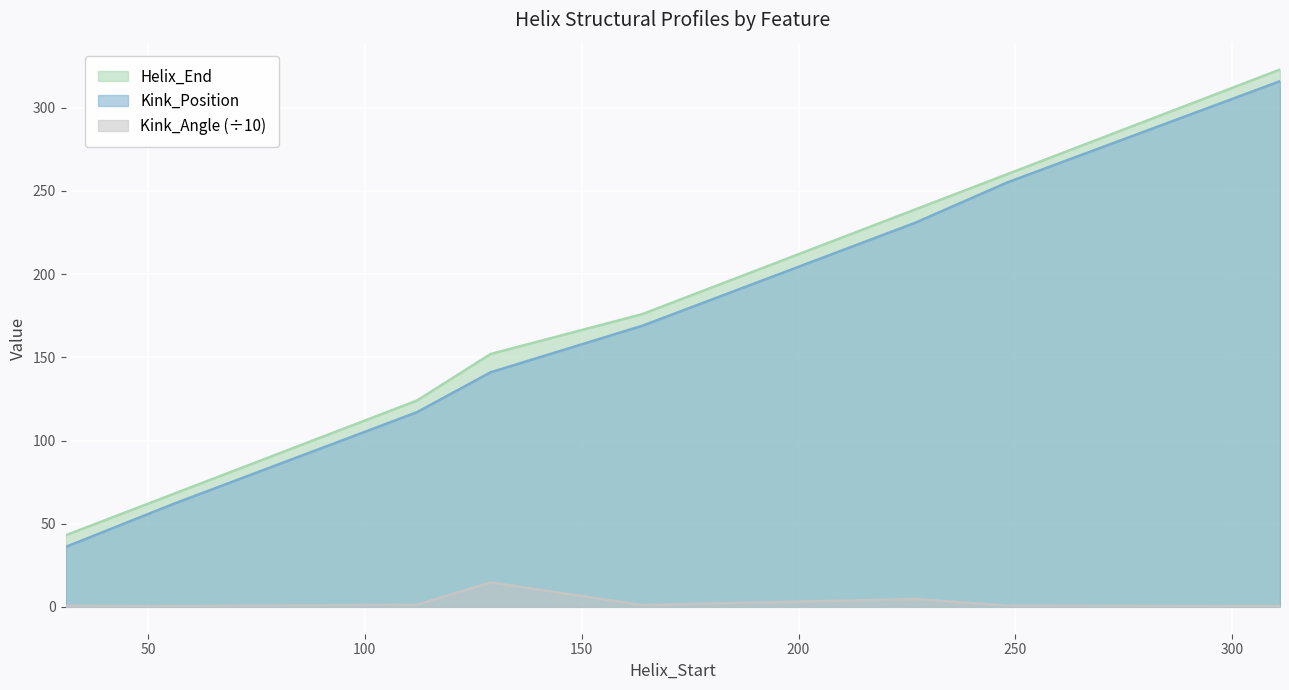

Where does the Kink_Position series first go above 169?

227